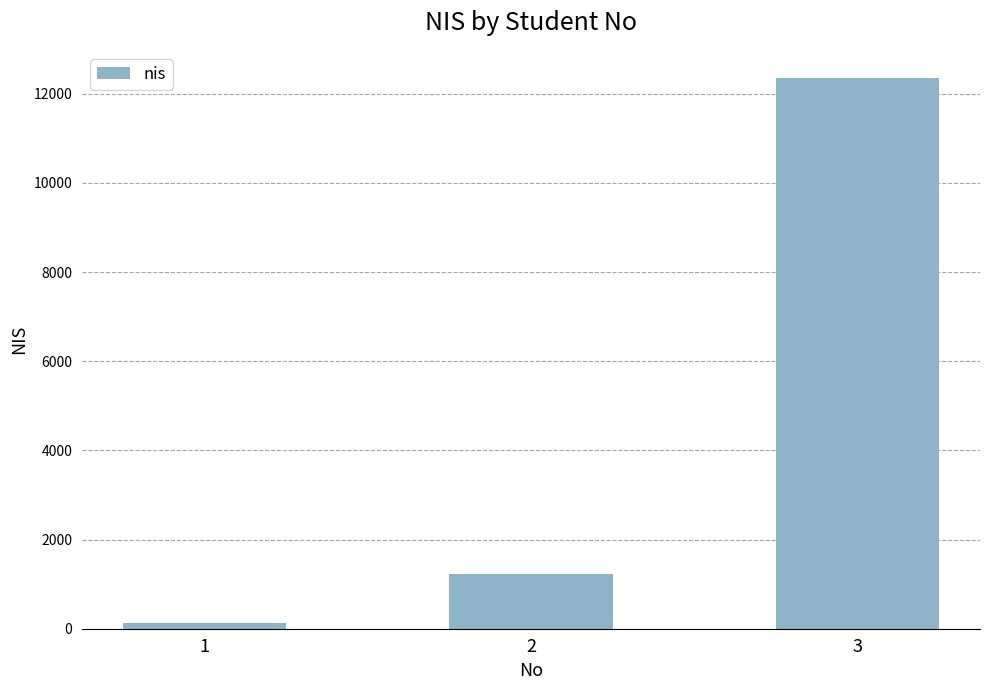

Which category has the highest value across all series?

3